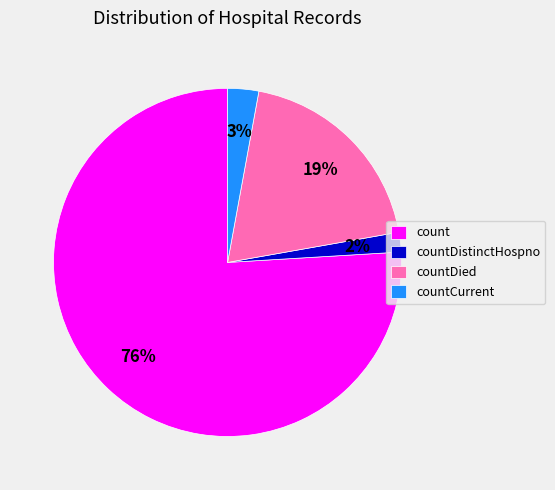

True or false: countDied accounts for 27% of the total.

False